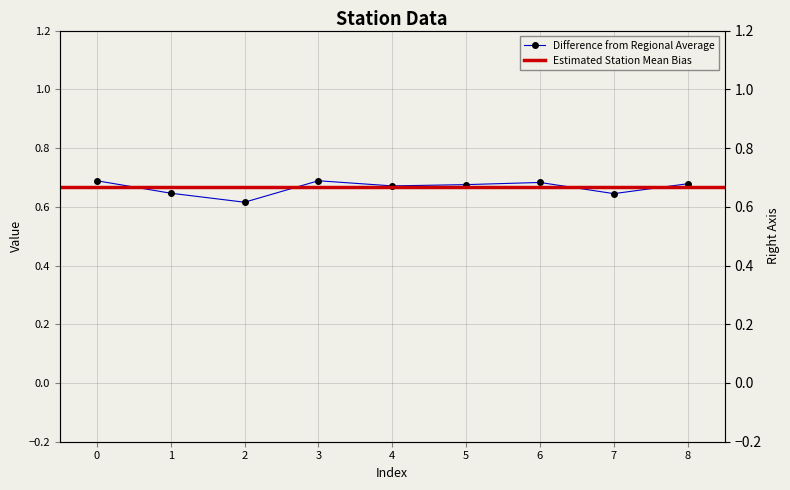

How many categories are shown in the chart?

9